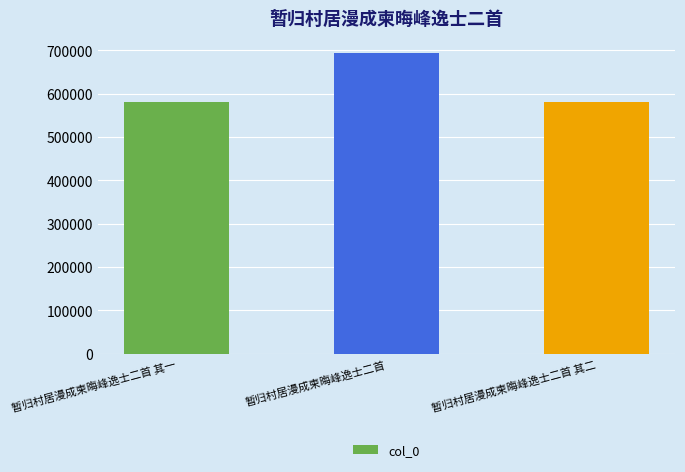

Between 暂归村居漫成柬晦峰逸士二首 其一 and 暂归村居漫成柬晦峰逸士二首, which is larger?

暂归村居漫成柬晦峰逸士二首